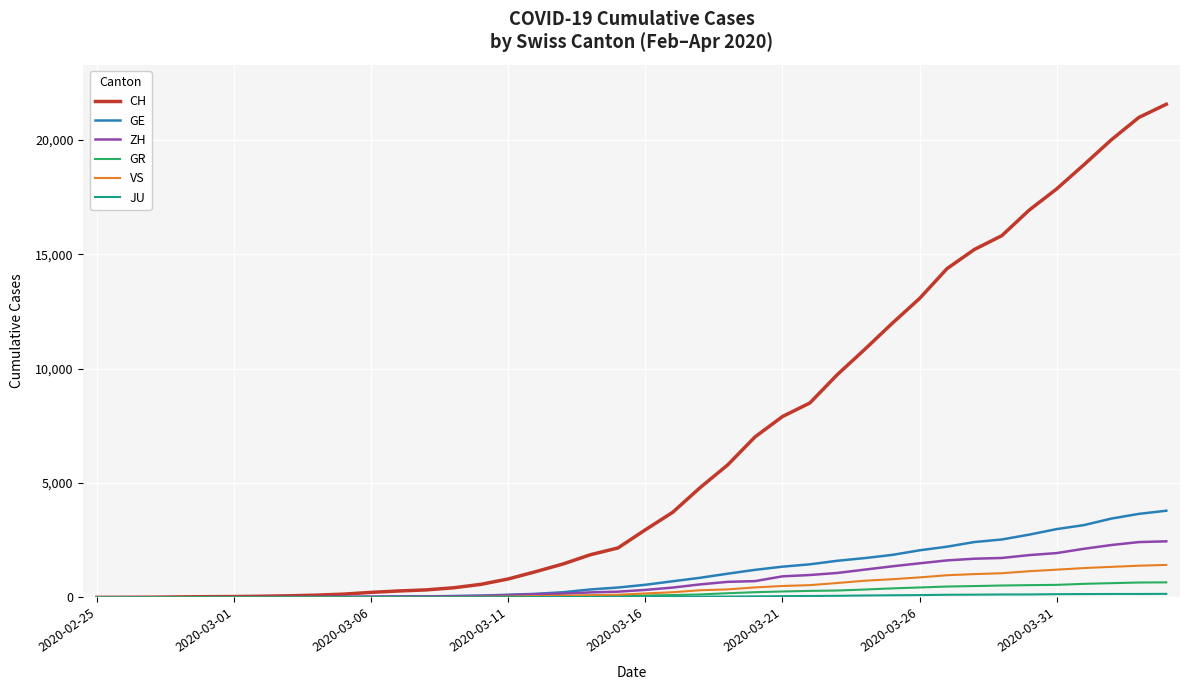

What is the maximum value for CH?

21554